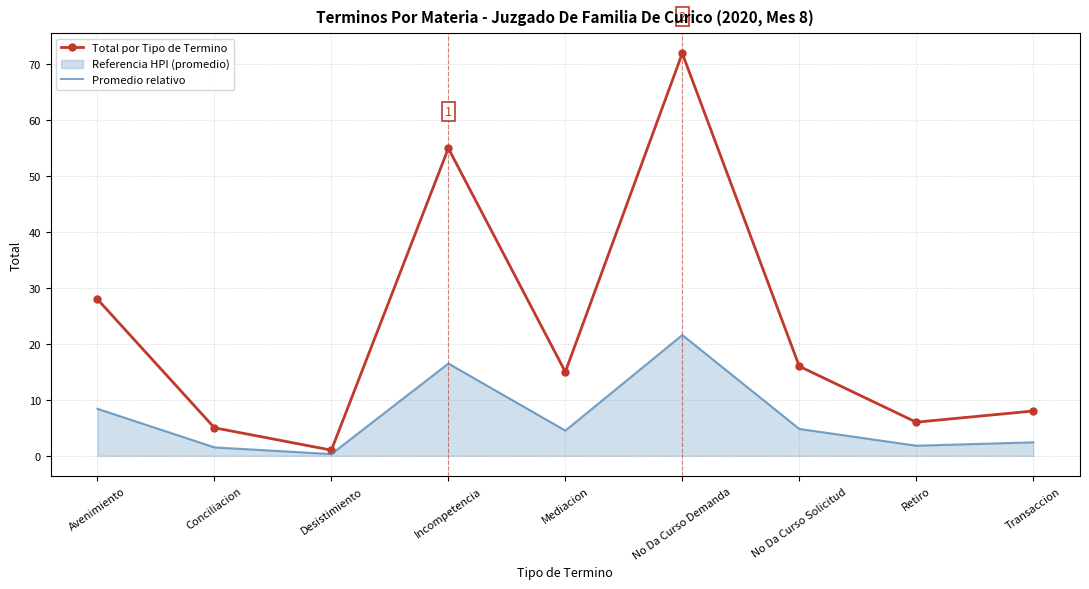

True or false: Promedio relativo has a value of 16.5 at Incompetencia.

True